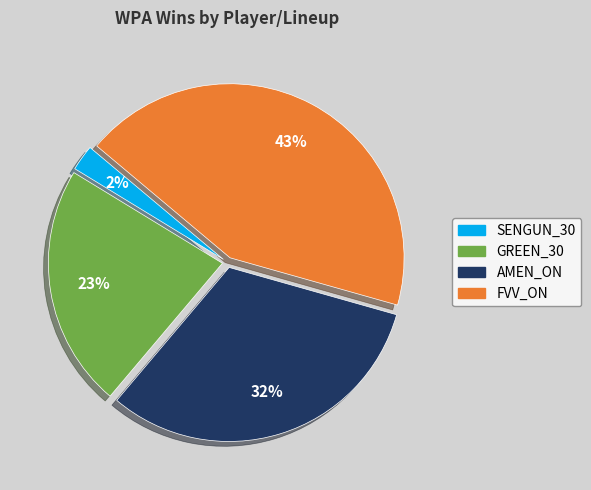

Count the number of slices in the pie.

4